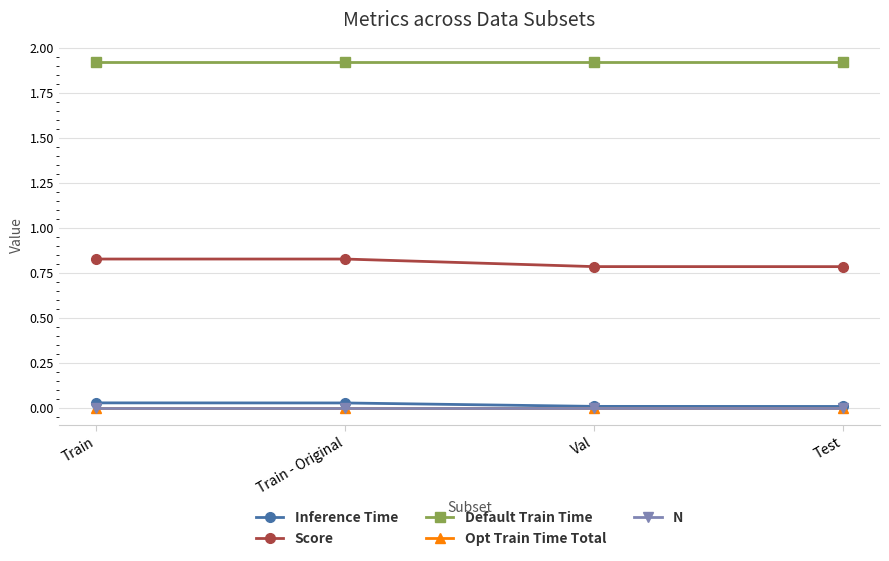

What is the spread (max minus min) of values at Train?

1.9